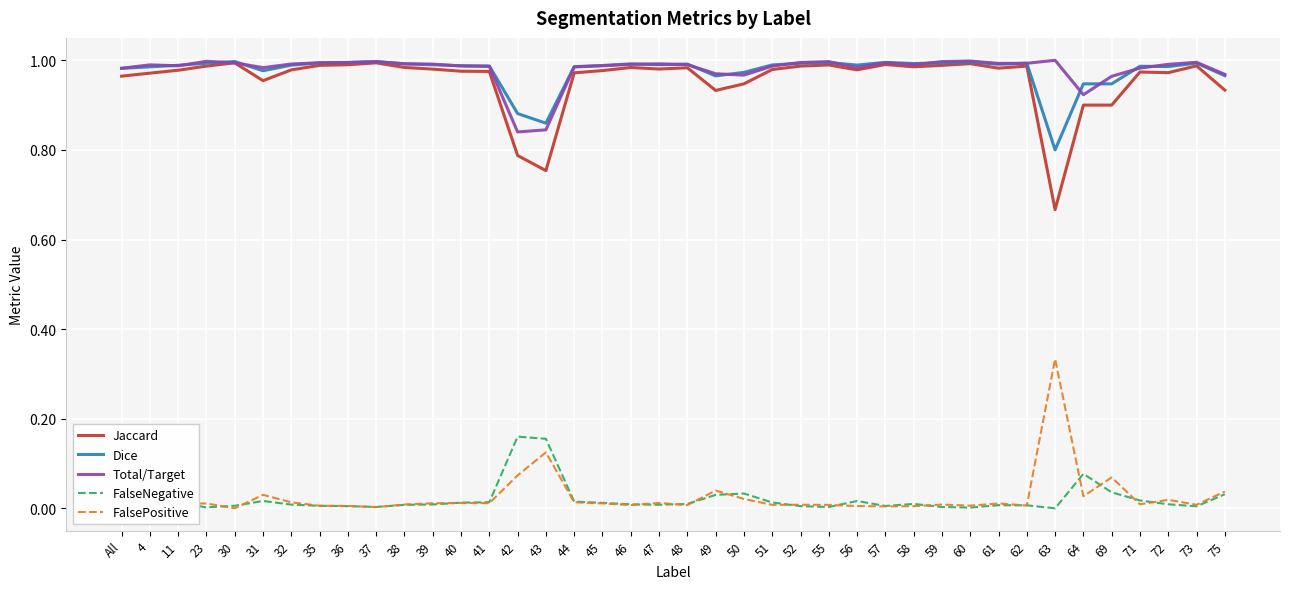

True or false: Total/Target and FalseNegative intersect in this chart.

False